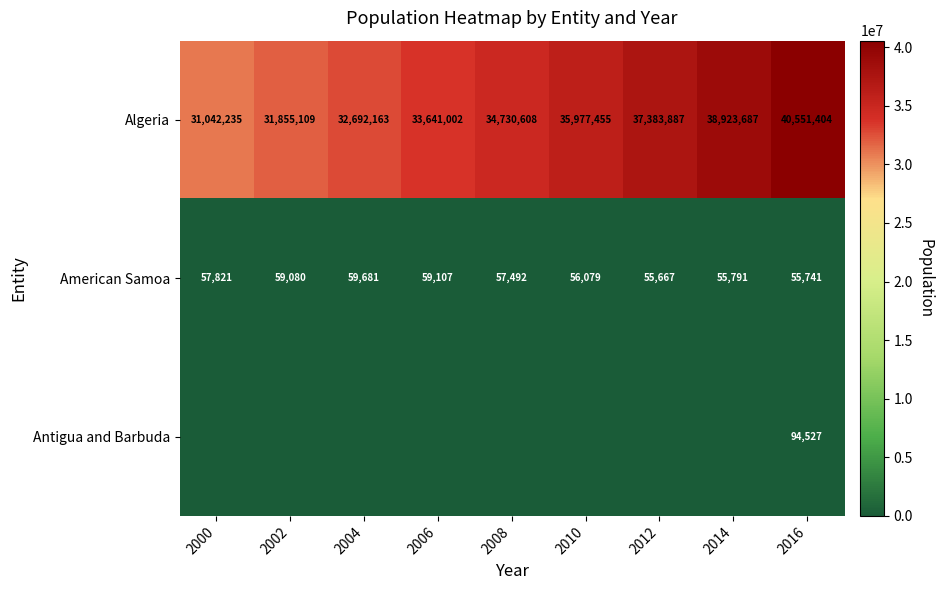

What is the sum of all Algeria values?

316797550